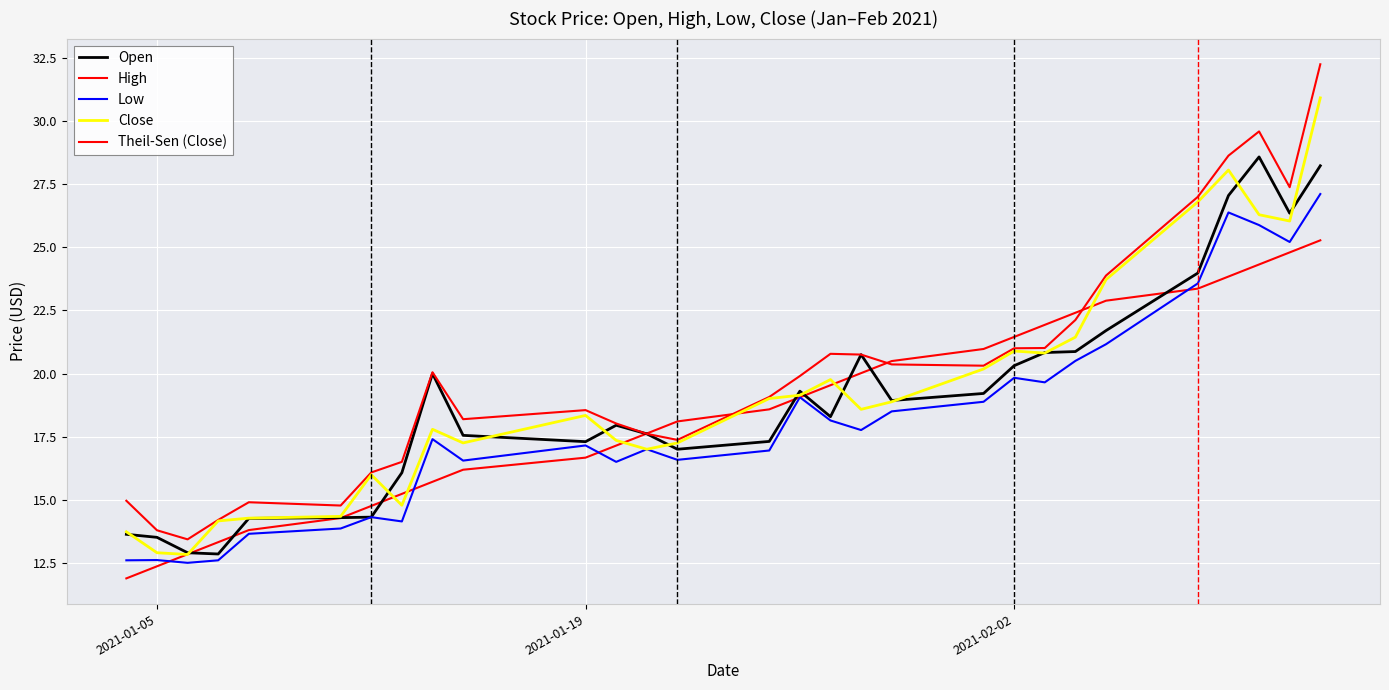

How many lines are shown in the chart?

5